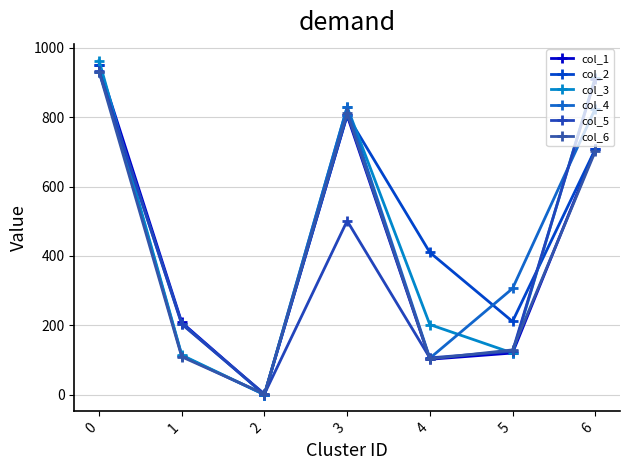

What are all the series names shown in the legend?

col_1, col_2, col_3, col_4, col_5, col_6